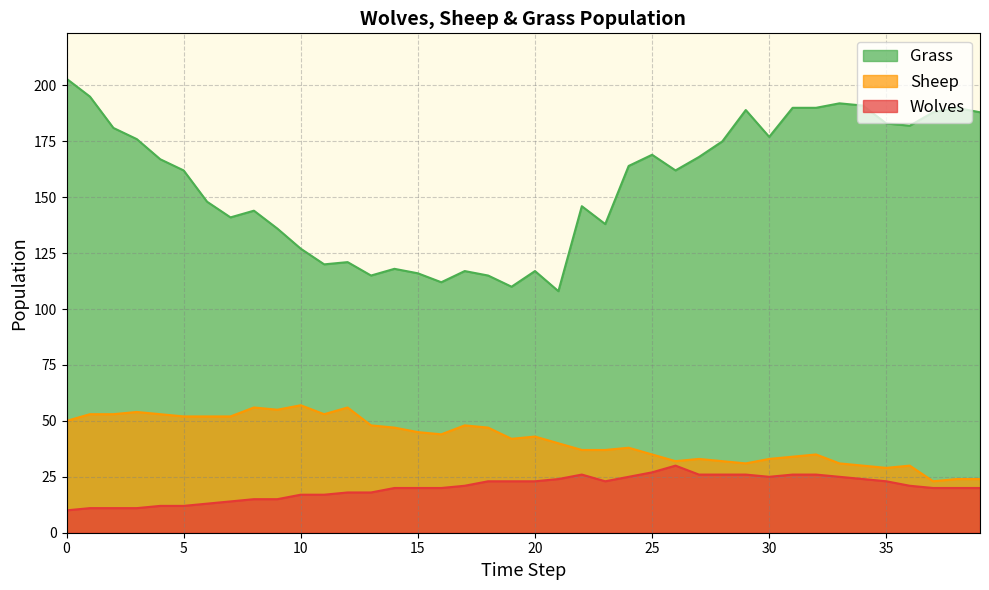

Which series has the largest total across all categories?

Grass